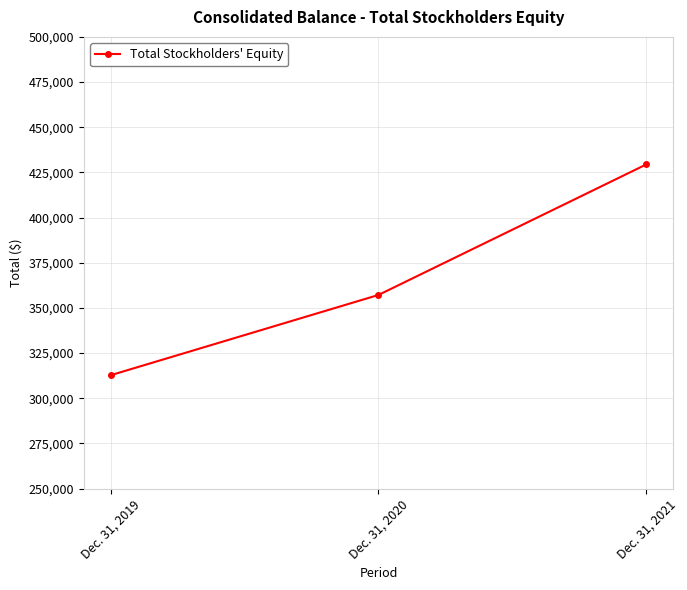

Reading left to right, transcribe all the data shown in this chart.

312747	357168	429430